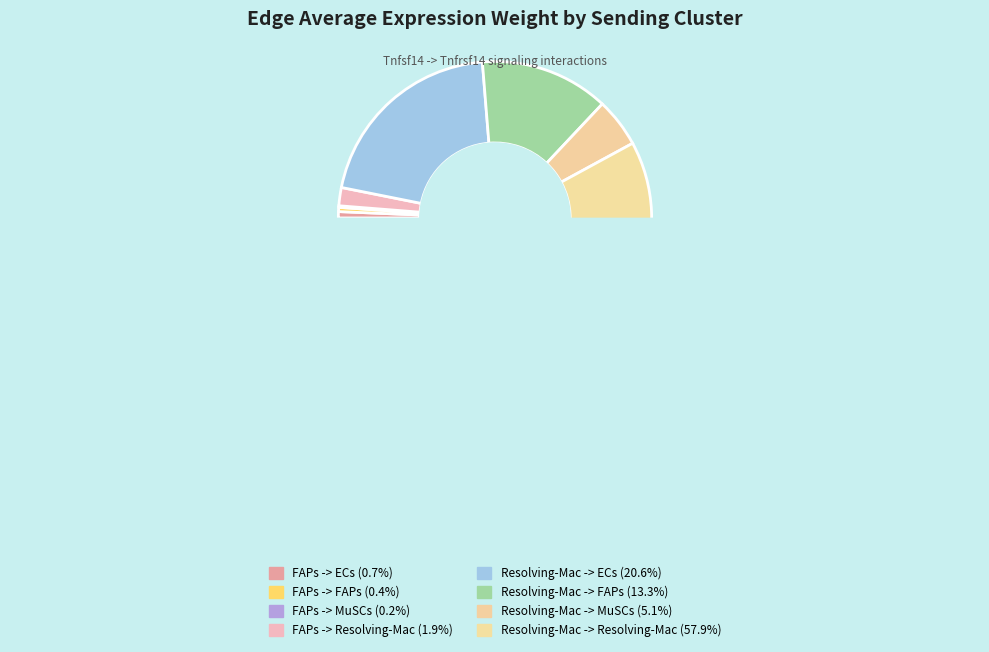

Rank the categories by value from highest to lowest.

Resolving-Mac -> Resolving-Mac, Resolving-Mac -> ECs, Resolving-Mac -> FAPs, Resolving-Mac -> MuSCs, FAPs -> Resolving-Mac, FAPs -> ECs, FAPs -> FAPs, FAPs -> MuSCs